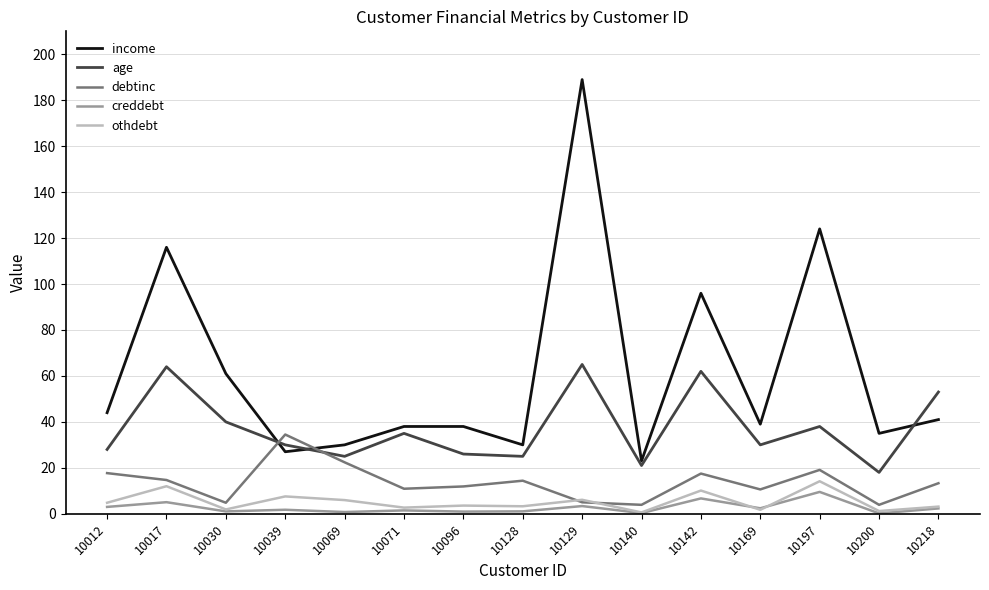

List the series in order of their peak value, lowest first.

creddebt, othdebt, debtinc, age, income